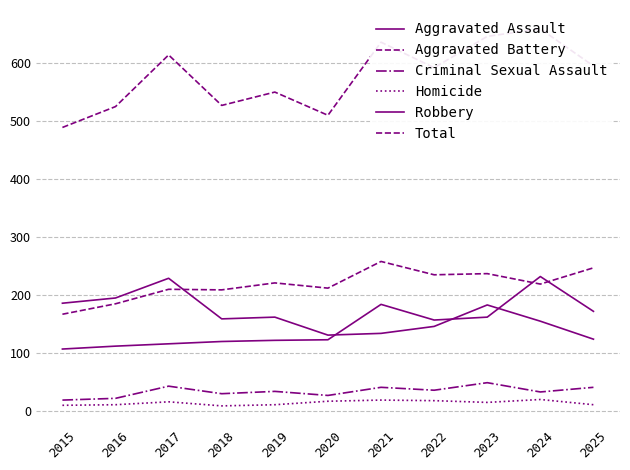

What is the value of the Aggravated Assault point at the 9th from the left?

162